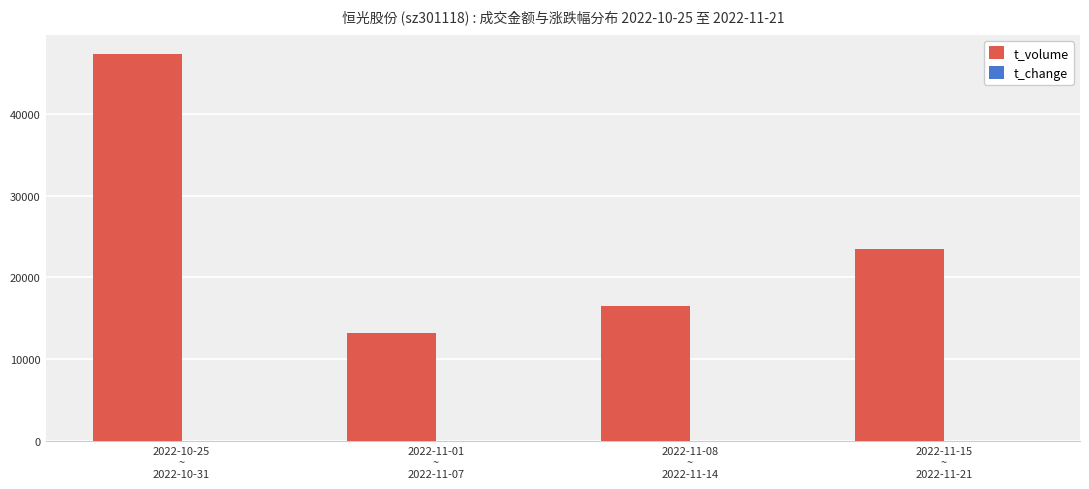

What is the sum of all t_volume values?

100571.0